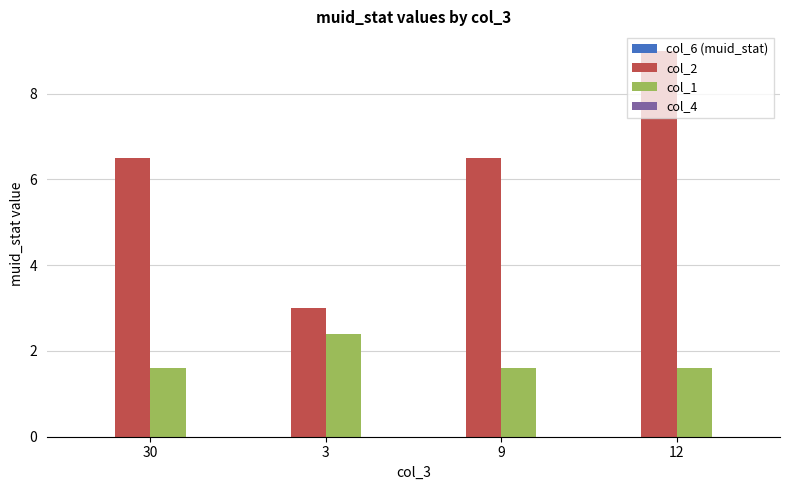

At which category is the sum across all series the highest?

12